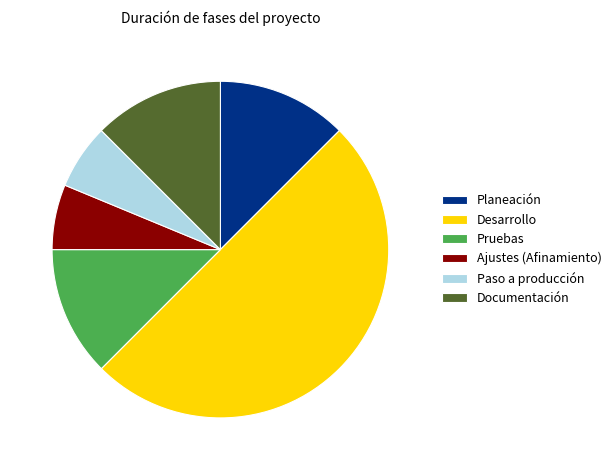

Is Documentación the majority of the pie?

No